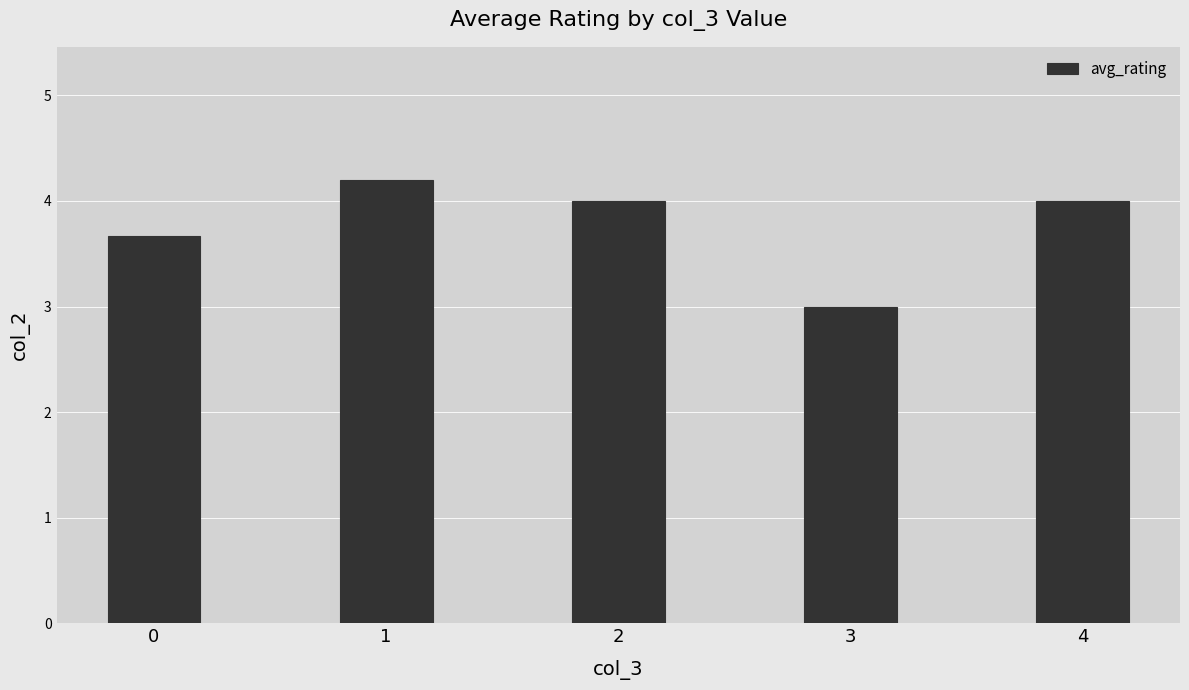

How many distinct data groups are displayed?

1